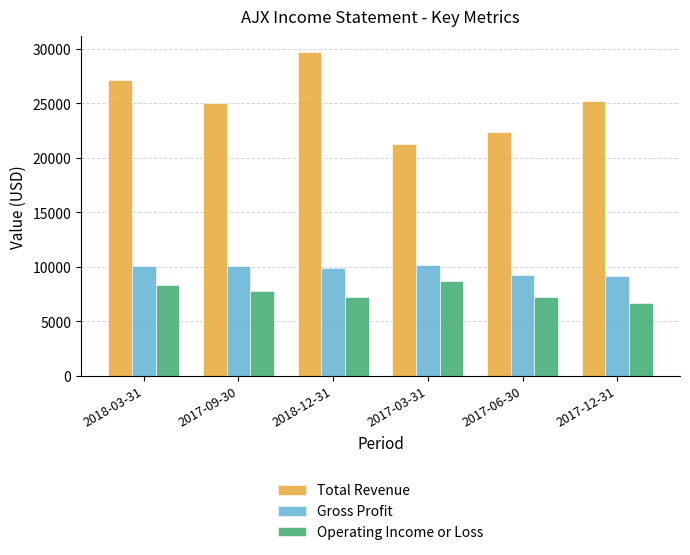

What is the average value of the Gross Profit series?

9800